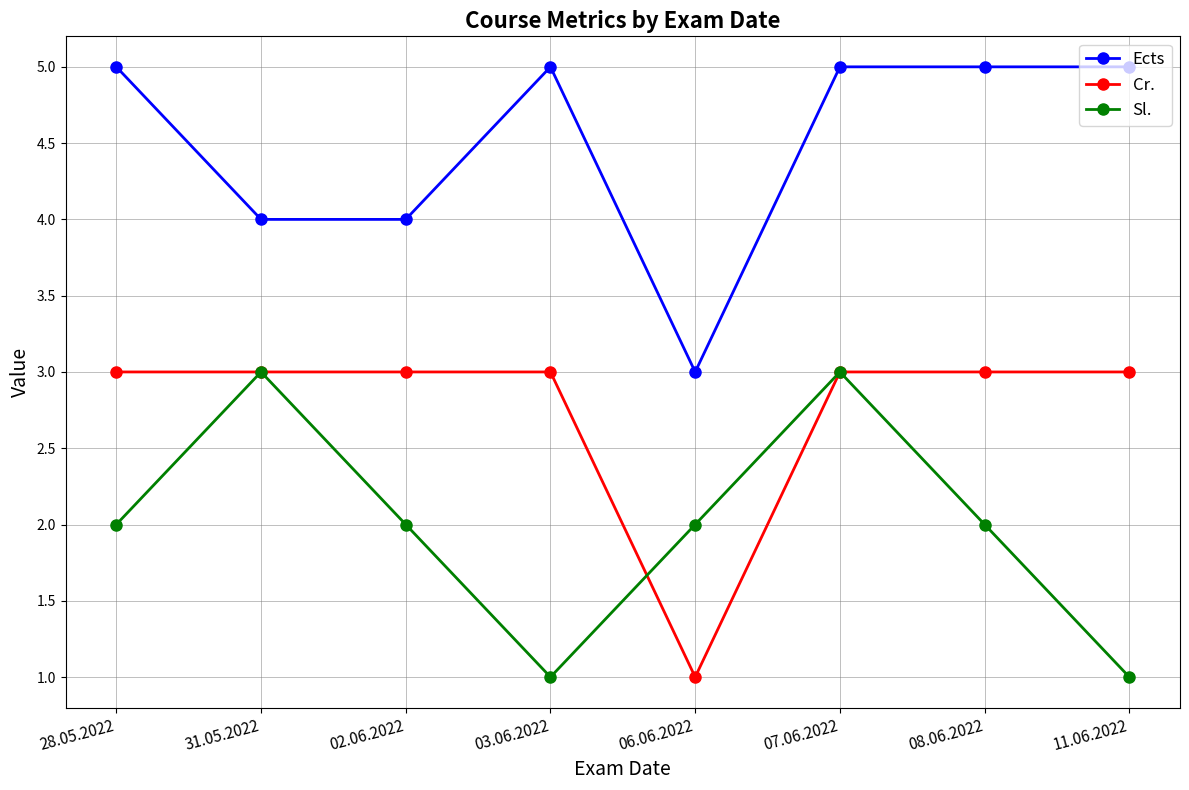

How many interior local peaks does the Sl. series have?

2